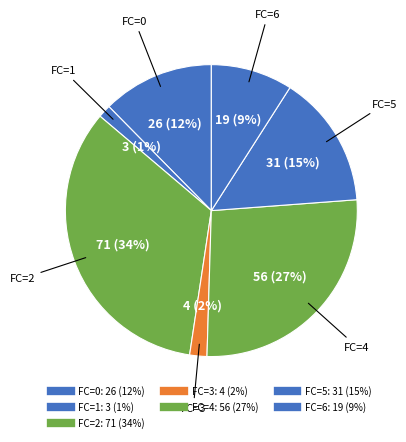

How many segments does this pie chart have?

7